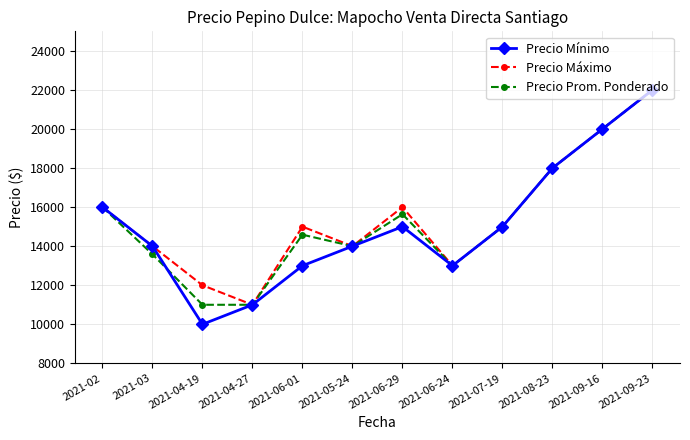

What is the average value of the Precio Prom. Ponderado series?

15318